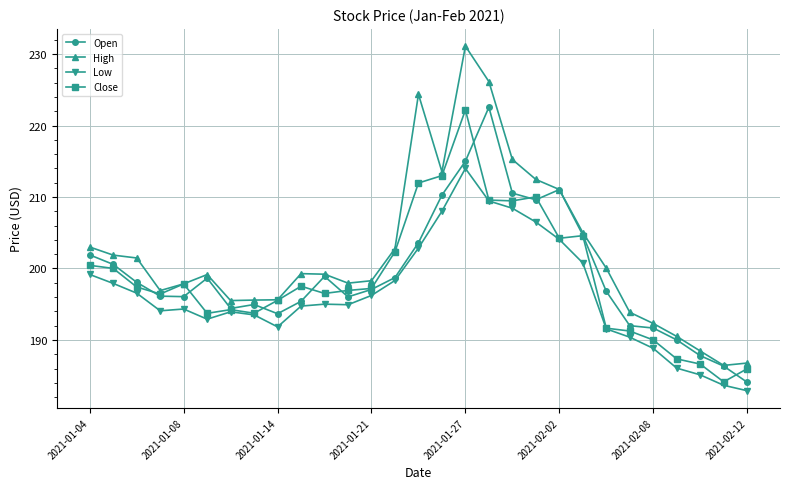

True or false: Close has more than 2 interior local peaks.

True